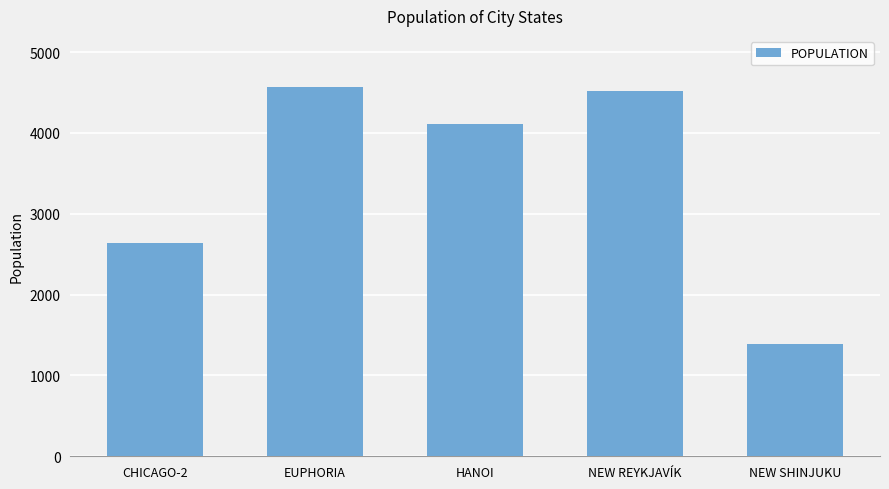

What is the ratio of the value at EUPHORIA to the value at NEW REYKJAVÍK?

1.0